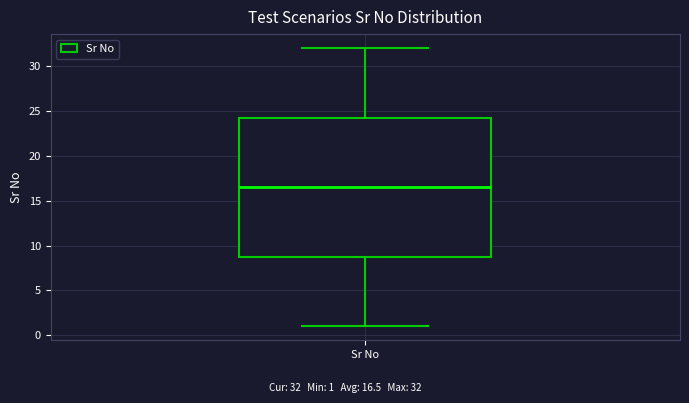

Transcribe this box plot: give where the median line is, the range the box spans, and where the two whiskers end, as read against the y-axis. The values are not printed on the chart, so give them approximately, as read against the axis.

median 16.5, box 9.0 to 24.5, whiskers 1.0 to 32.0